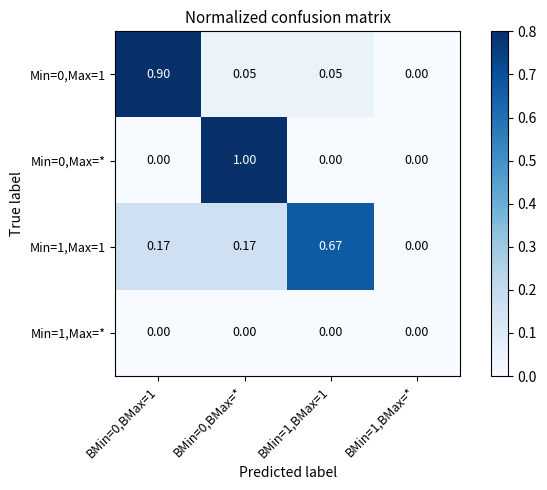

Is the value of Min=0,Max=1 at BMin=0,BMax=* greater than the value of Min=1,Max=1 at BMin=0,BMax=*?

No